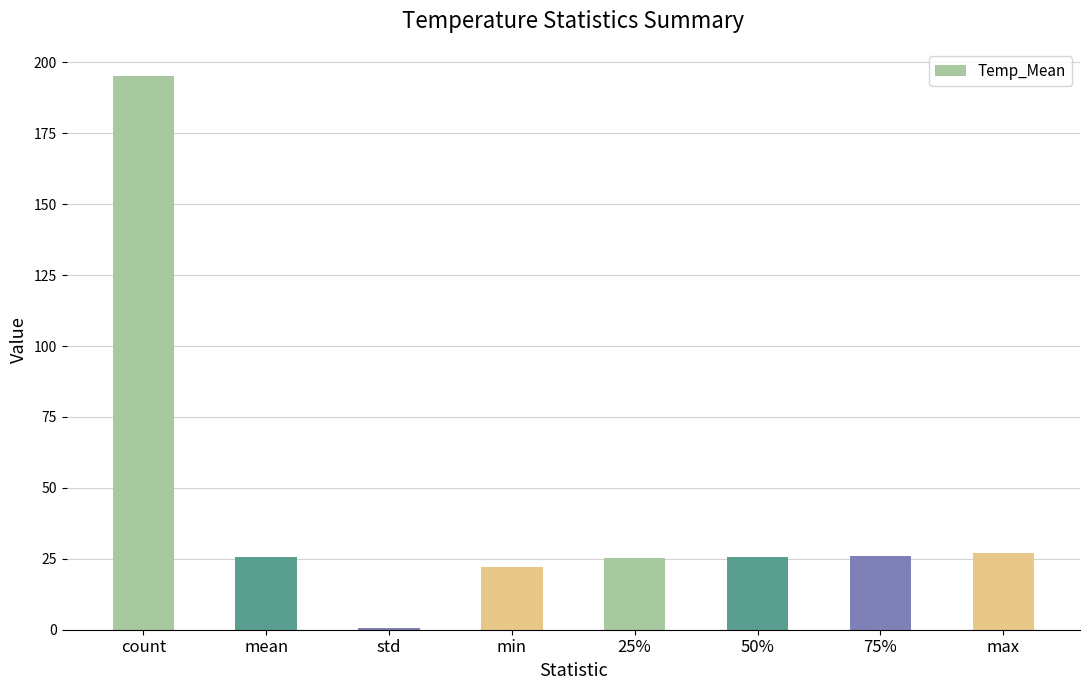

What is the difference between the maximum and minimum values?

194.3